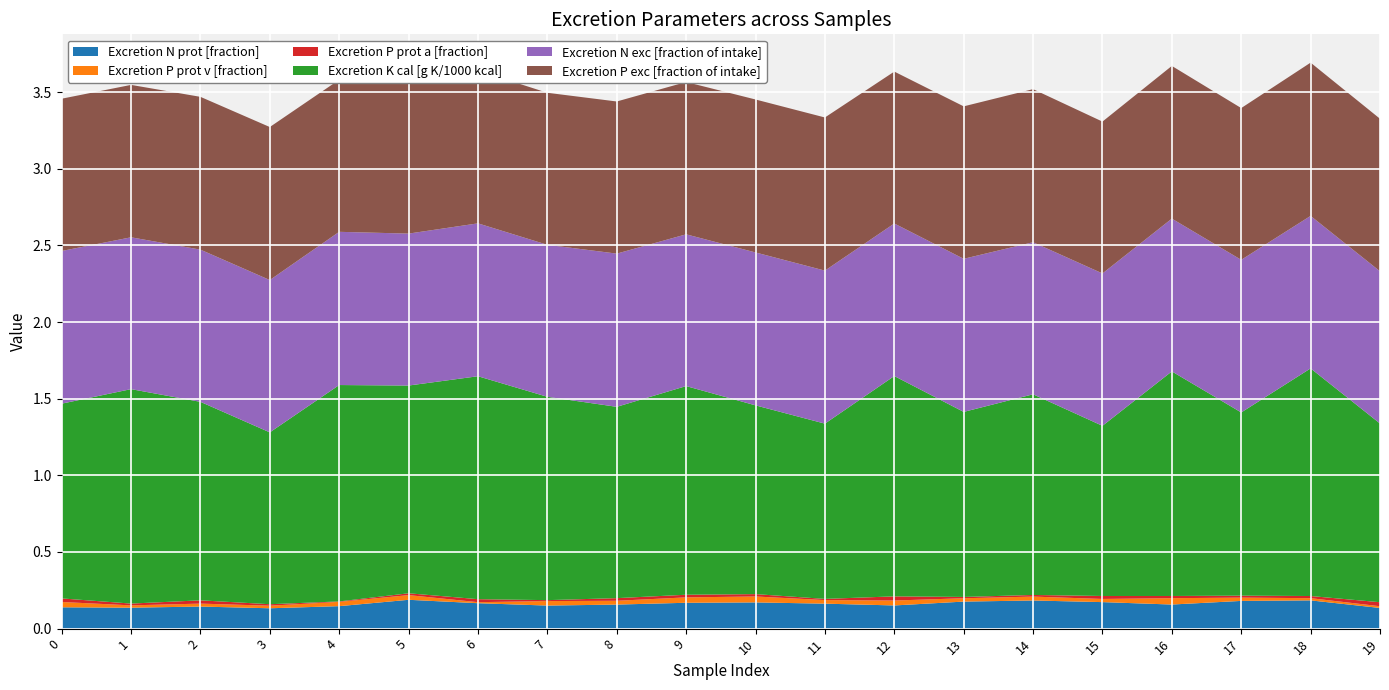

Reading left to right, extract all data points from this chart.

Excretion N prot [fraction]: 0=0.1	1=0.1	2=0.1	3=0.1	4=0.1	5=0.2	6=0.2	7=0.2	8=0.2	9=0.2	10=0.2	11=0.2	12=0.2	13=0.2	14=0.2	15=0.2	16=0.2	17=0.2	18=0.2	19=0.1
Excretion P prot v [fraction]: 0=0.0	1=0.0	2=0.0	3=0.0	4=0.0	5=0.0	6=0.0	7=0.0	8=0.0	9=0.0	10=0.0	11=0.0	12=0.0	13=0.0	14=0.0	15=0.0	16=0.0	17=0.0	18=0.0	19=0.0
Excretion P prot a [fraction]: 0=0.0	1=0.0	2=0.0	3=0.0	4=0.0	5=0.0	6=0.0	7=0.0	8=0.0	9=0.0	10=0.0	11=0.0	12=0.0	13=0.0	14=0.0	15=0.0	16=0.0	17=0.0	18=0.0	19=0.0
Excretion K cal [g K/1000 kcal]: 0=1.3	1=1.4	2=1.3	3=1.1	4=1.4	5=1.4	6=1.5	7=1.3	8=1.2	9=1.4	10=1.2	11=1.1	12=1.4	13=1.2	14=1.3	15=1.1	16=1.5	17=1.2	18=1.5	19=1.2
Excretion N exc [fraction of intake]: 0=1.0	1=1.0	2=1.0	3=1.0	4=1.0	5=1.0	6=1.0	7=1.0	8=1.0	9=1.0	10=1.0	11=1.0	12=1.0	13=1.0	14=1.0	15=1.0	16=1.0	17=1.0	18=1.0	19=1.0
Excretion P exc [fraction of intake]: 0=1.0	1=1.0	2=1.0	3=1.0	4=1.0	5=1.0	6=1.0	7=1.0	8=1.0	9=1.0	10=1.0	11=1.0	12=1.0	13=1.0	14=1.0	15=1.0	16=1.0	17=1.0	18=1.0	19=1.0